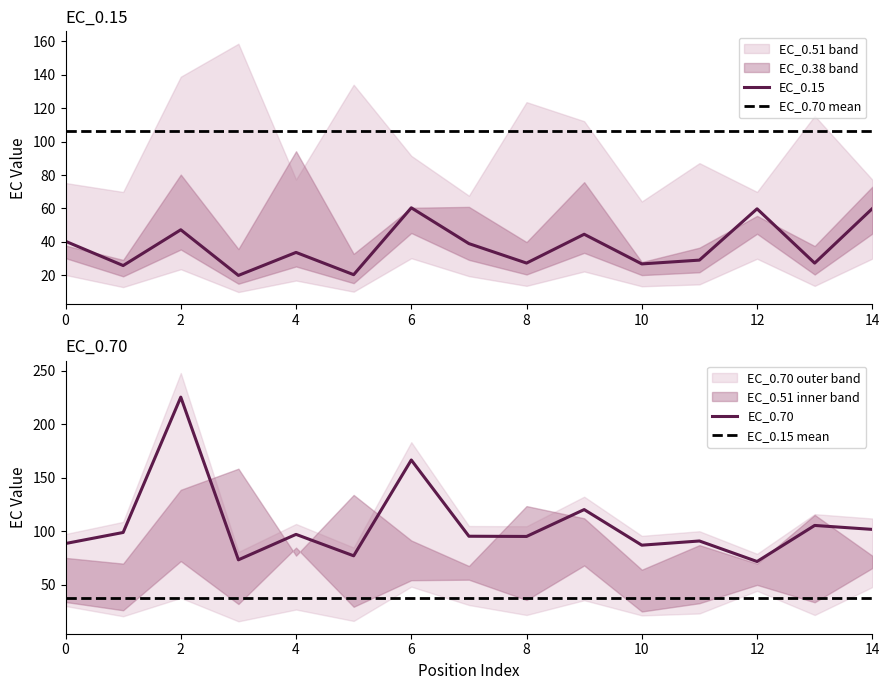

Reading left to right, extract all data points from this chart.

EC_0.15: 40.3	25.8	47.2	19.9	33.7	20.3	60.4	38.9	27.3	44.5	26.8	29.1	59.8	27.3	59.9
EC_0.70: 88.6	99.0	225.5	73.4	97.2	77.2	166.7	95.5	95.3	120.4	87.1	91.0	71.8	105.5	101.8